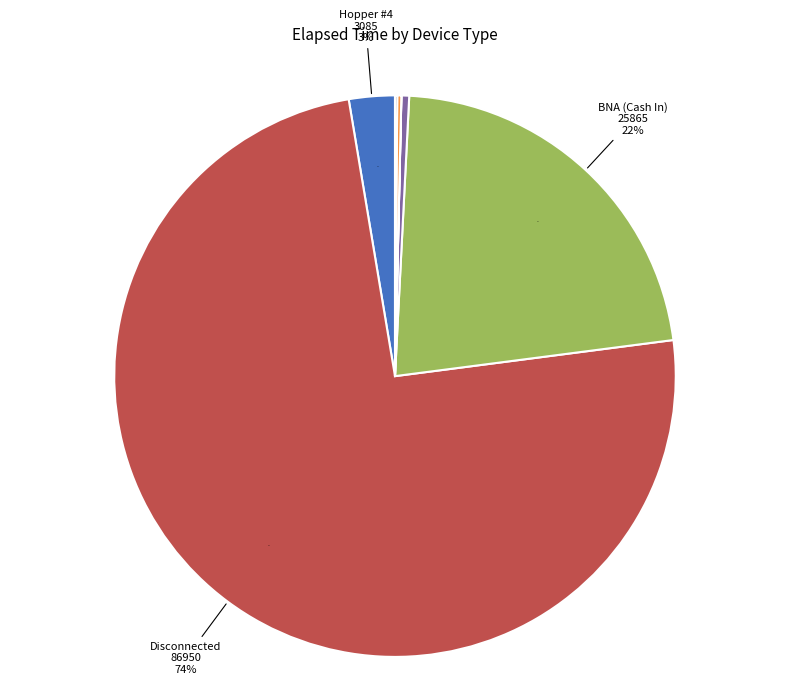

To the nearest percent, what is the average slice percentage?

14%